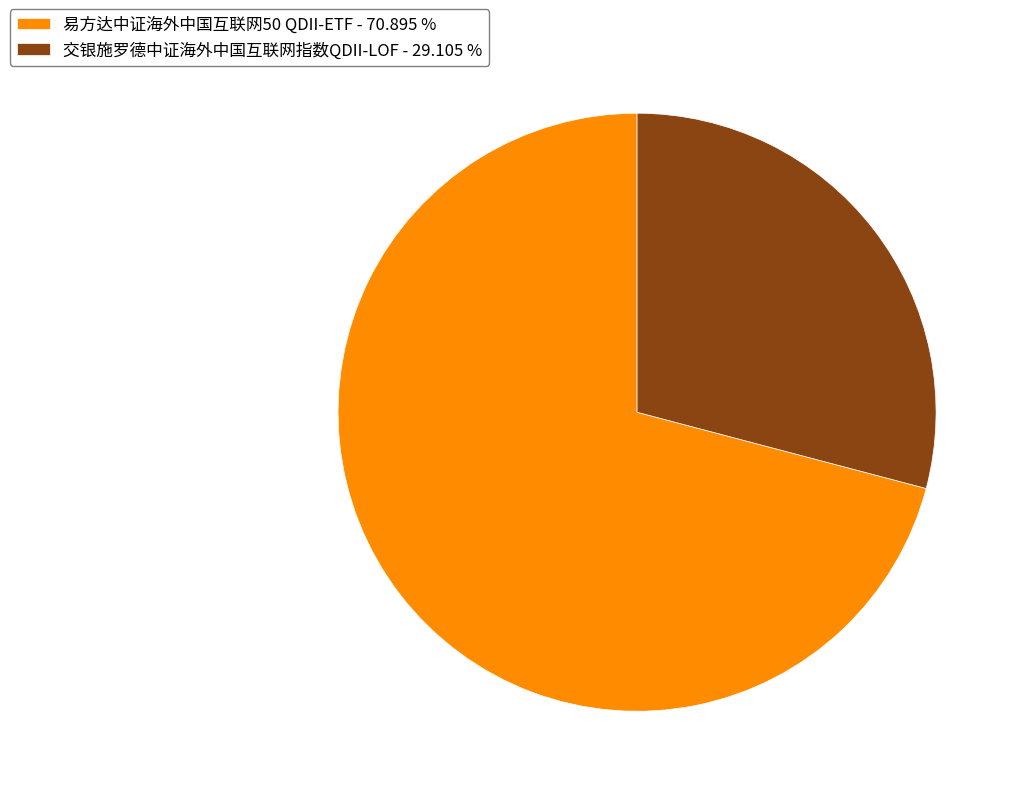

How many slices are in this pie chart?

2